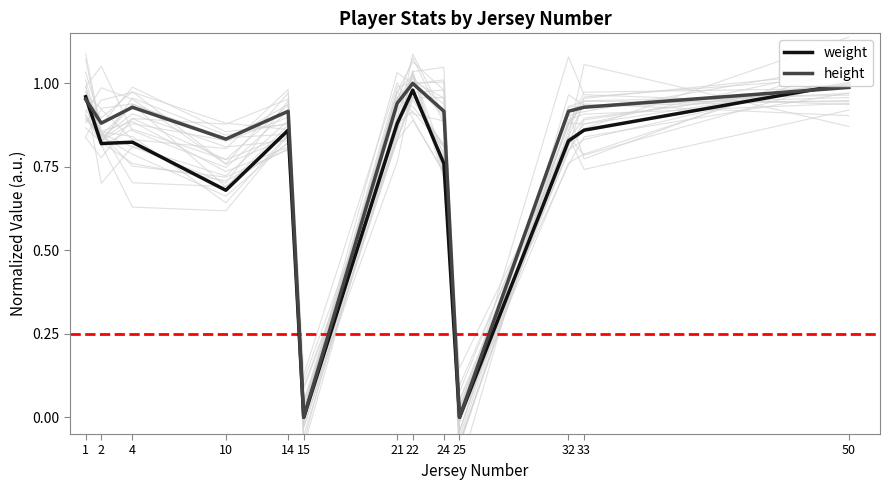

How many lines are shown in the chart?

2